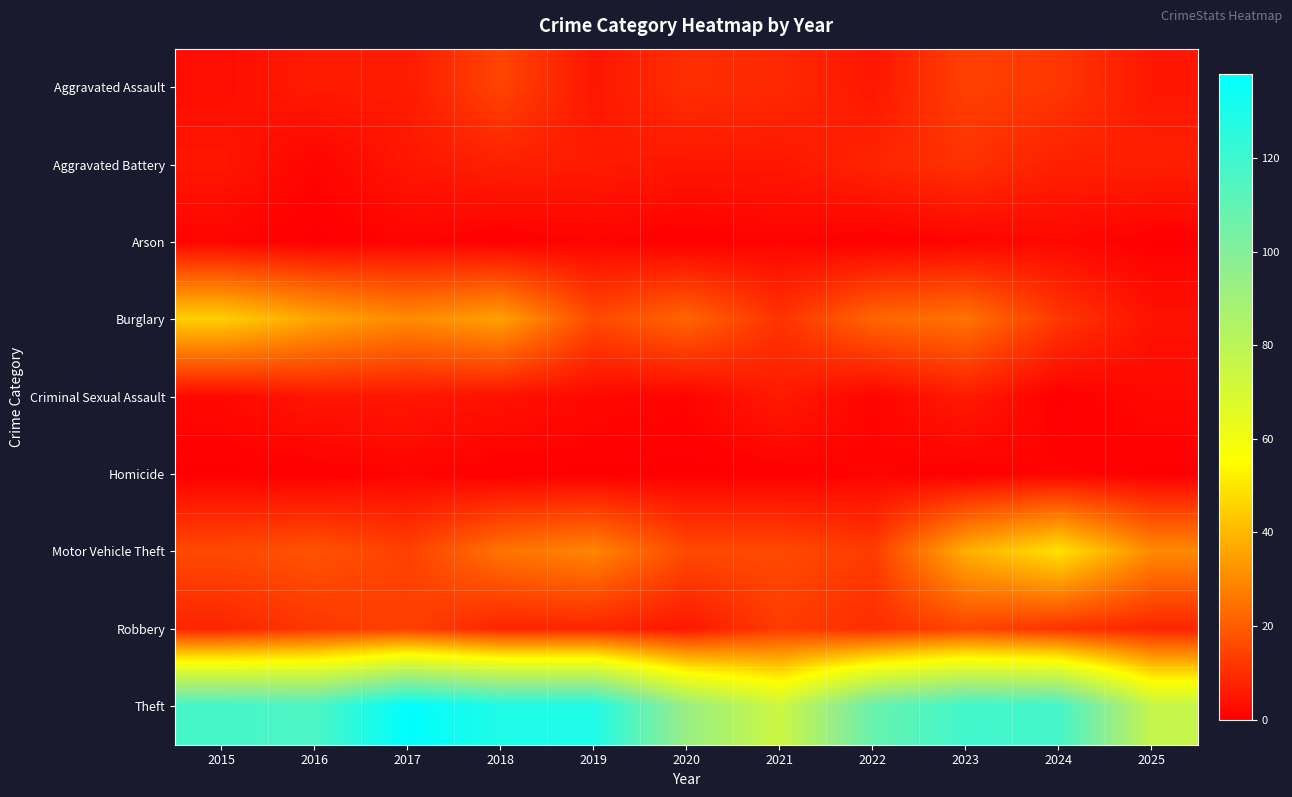

At which category is the sum across all series the highest?

2023